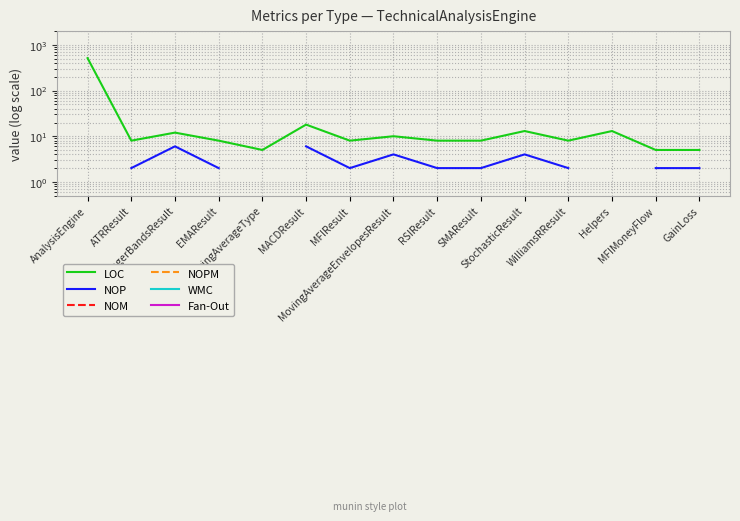

Where is the first local maximum for LOC?

BollingerBandsResult